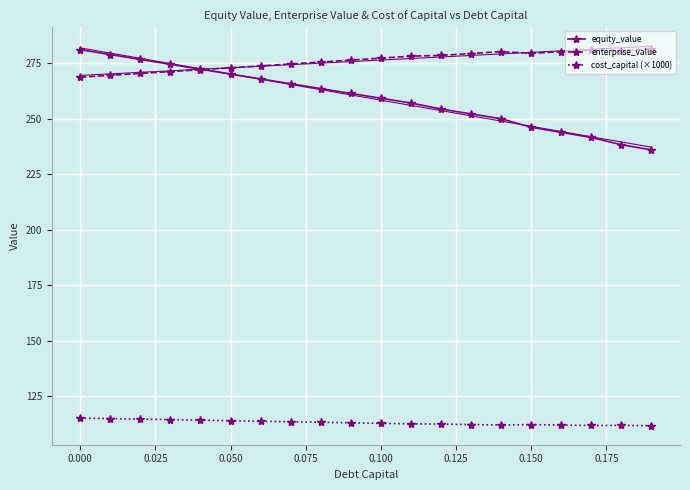

True or false: enterprise_value has more than 1 interior local peaks.

True